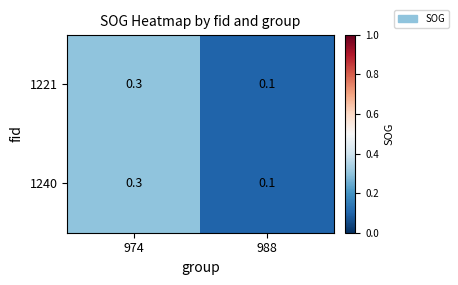

What is the sum of the 1221 values at 974 and 988?

0.4